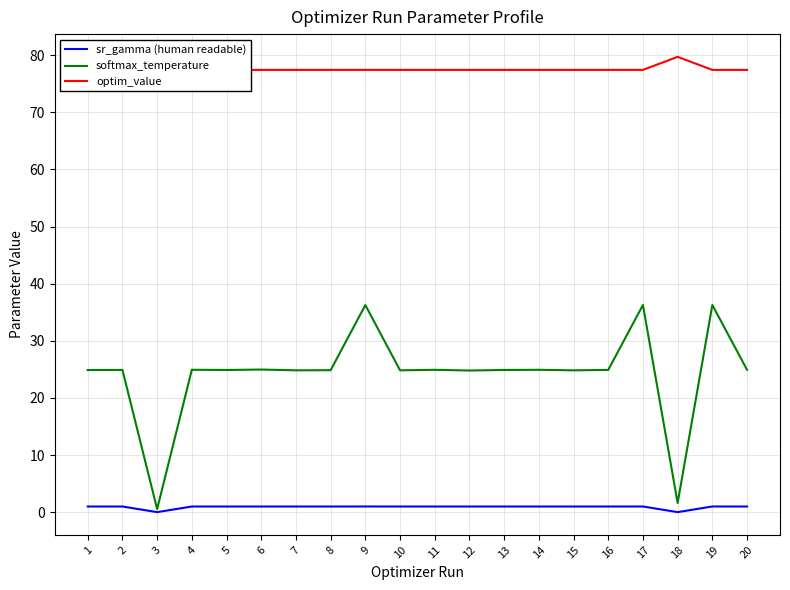

What is the difference between the maximum and minimum values in the softmax_temperature series?

35.7